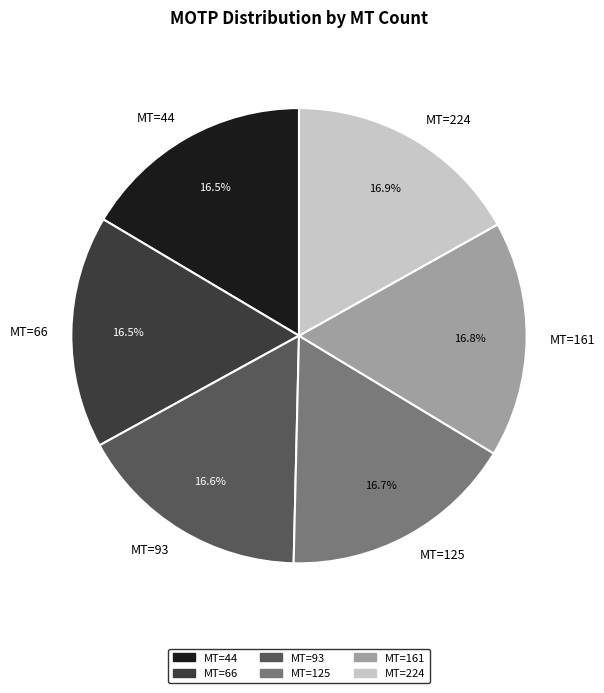

Is MT=224 the majority of the pie?

No